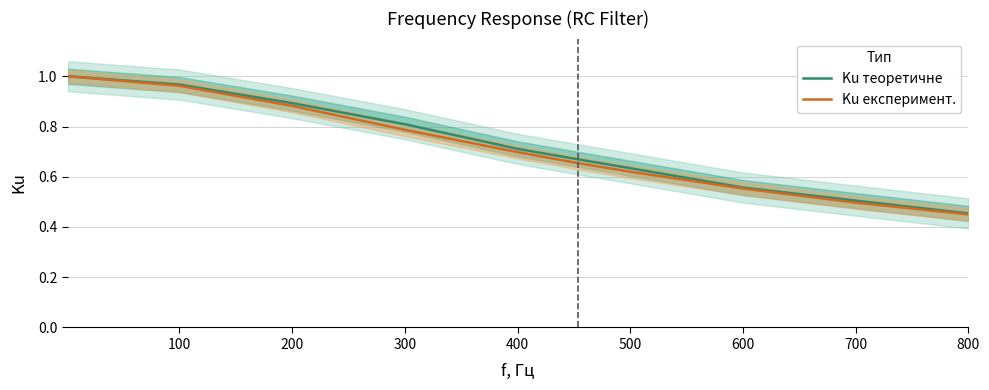

Which series has the widest spread of values?

Ku експеримент.